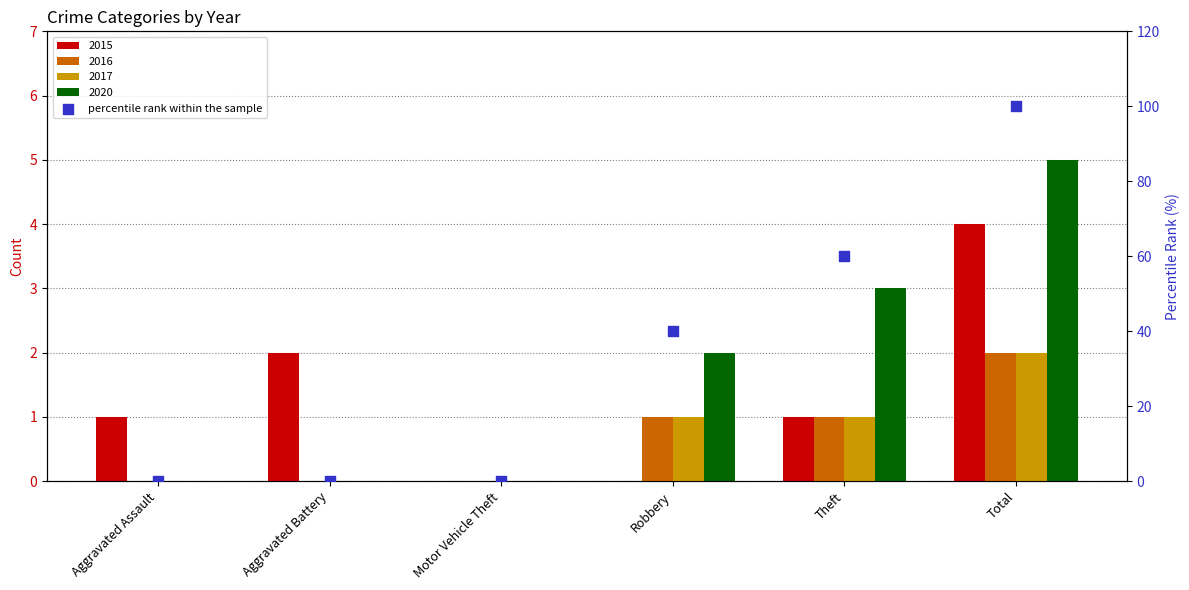

Which has a higher value, Aggravated Assault or Total?

Total